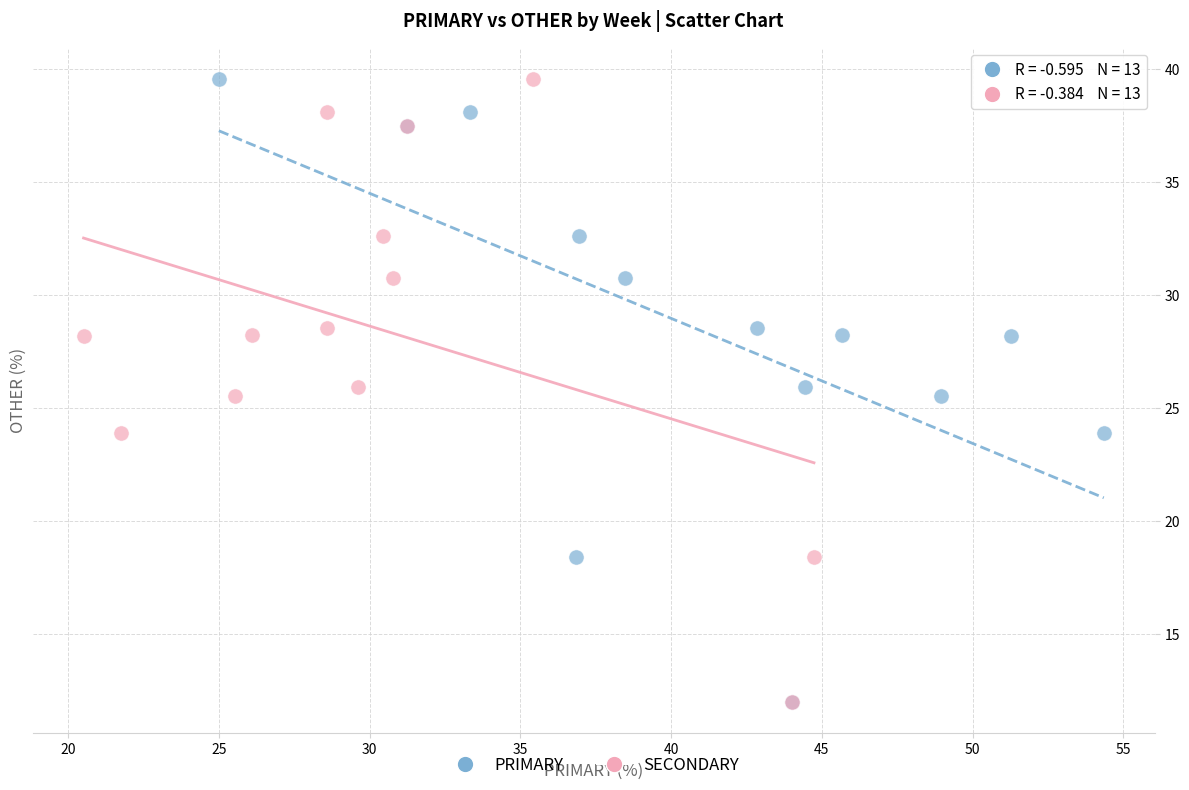

What are all the series names shown in the legend?

PRIMARY, SECONDARY